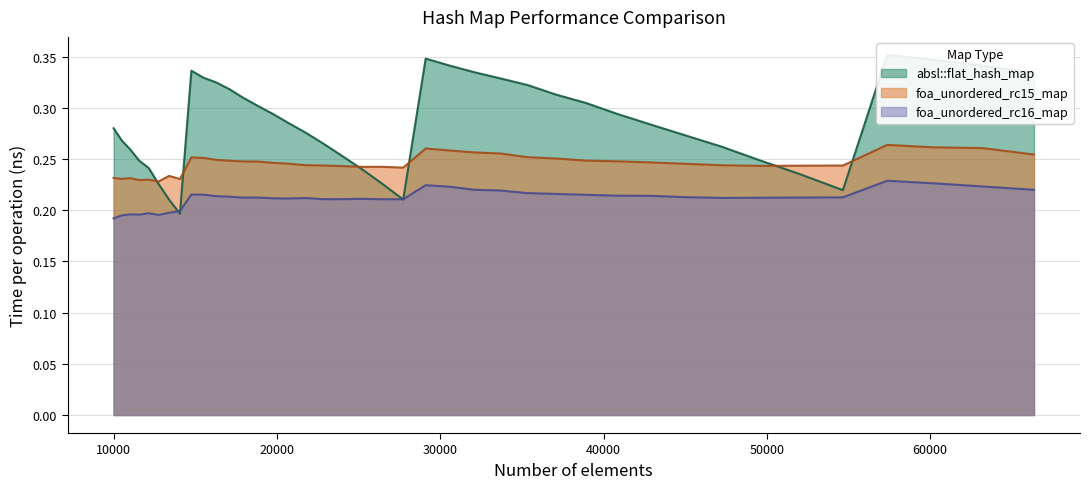

The value of foa_unordered_rc15_map at 60223 is 0.3. True or false?

True